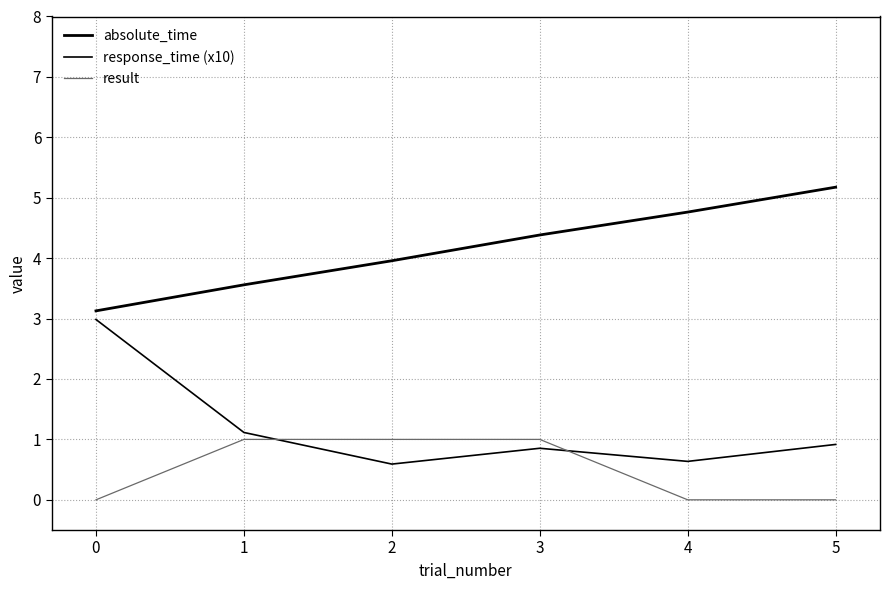

Reading left to right, transcribe all the data shown in this chart.

absolute_time: 3.1	3.6	4.0	4.4	4.8	5.2
response_time (x10): 3.0	1.1	0.6	0.9	0.6	0.9
result: 0.0	1.0	1.0	1.0	0.0	0.0